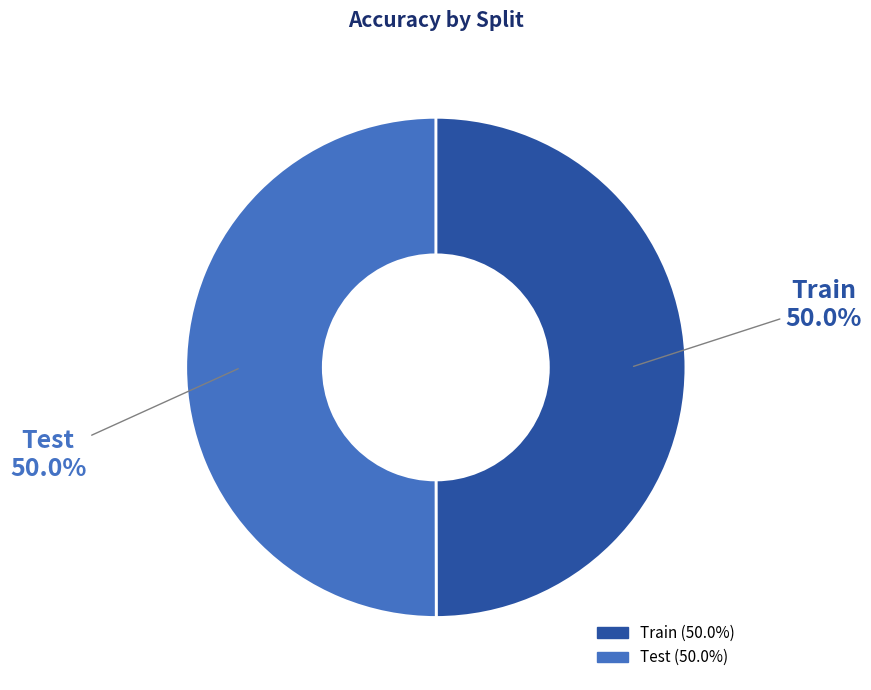

To the nearest percent, what is the combined percentage of Train and Test?

100%